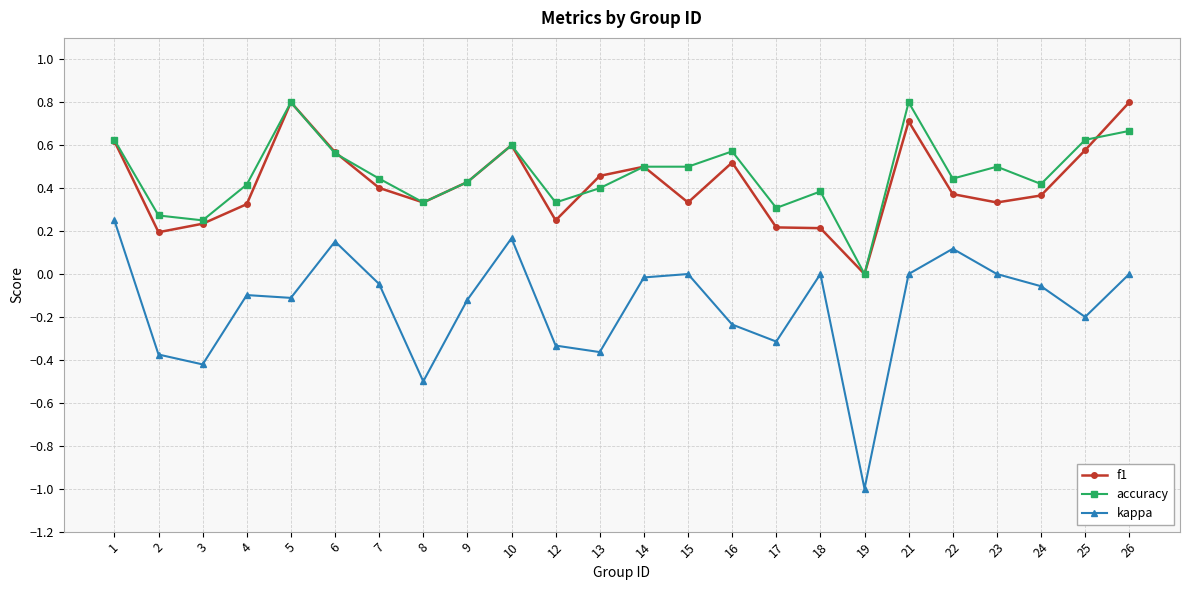

Is the value of f1 at 23 greater than the value of kappa at 13?

Yes